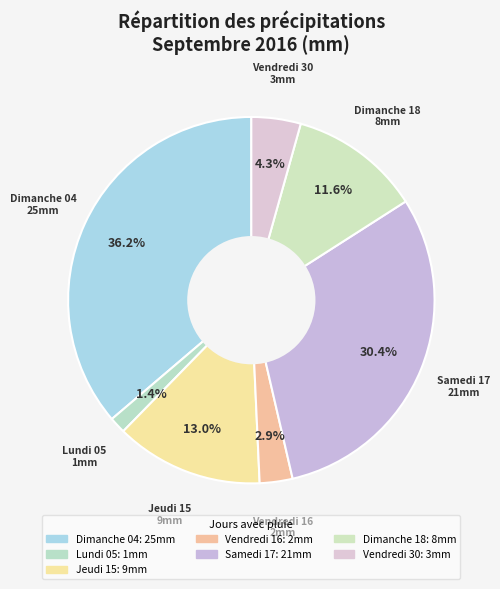

How many segments does this pie chart have?

7